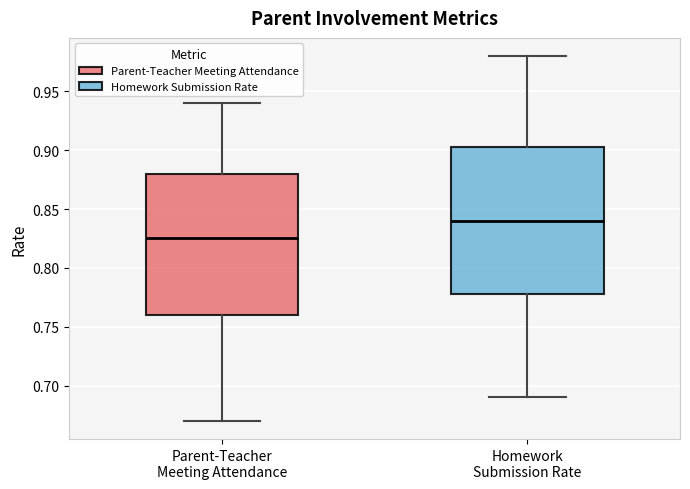

Where does the upper whisker of the box for Homework Submission Rate end on the y-axis? The values are not printed on the chart, so give them approximately, as read against the axis.

0.980